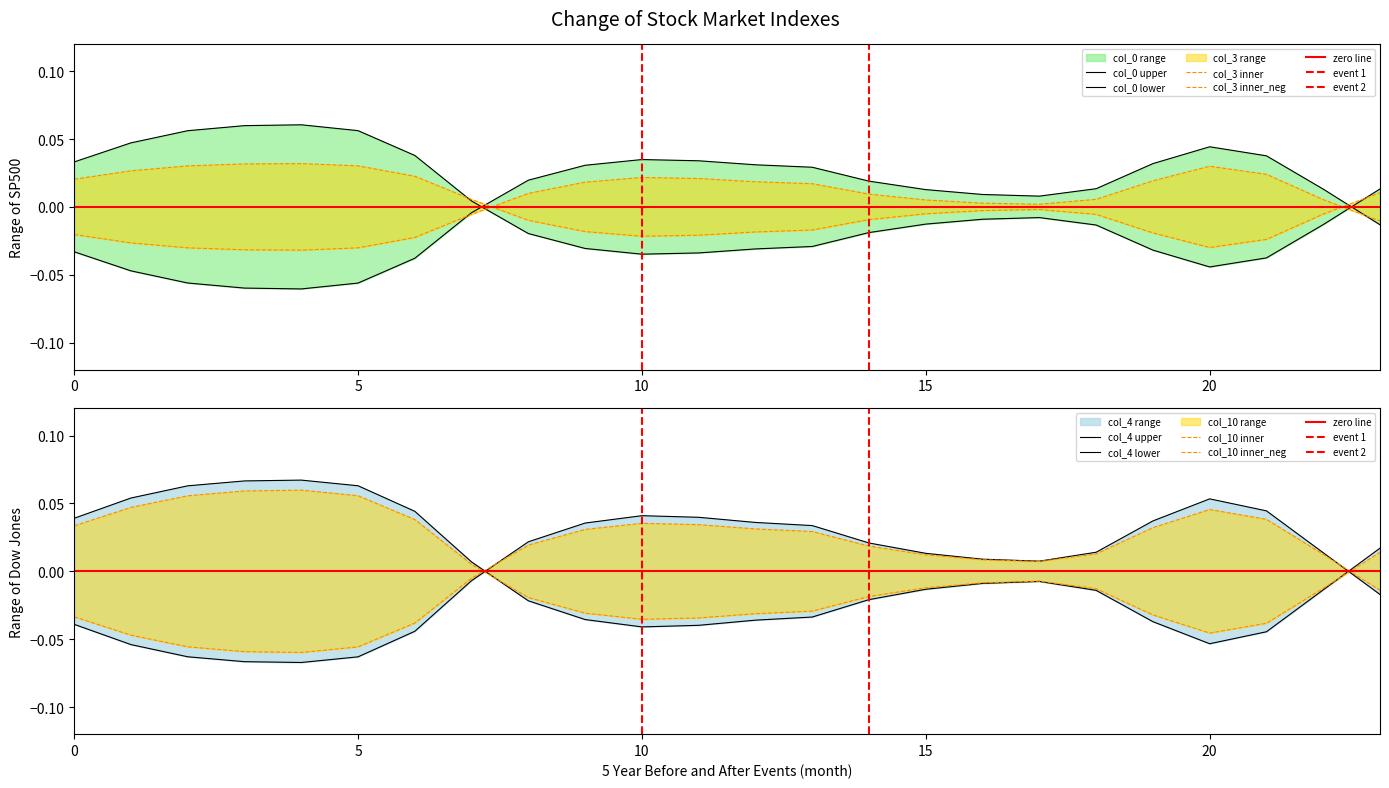

Rank the categories by col_10 value from lowest to highest.

4, 3, 5, 2, 1, 6, 0, 23, 7, 17, 16, 15, 22, 18, 14, 8, 13, 9, 12, 19, 11, 10, 21, 20